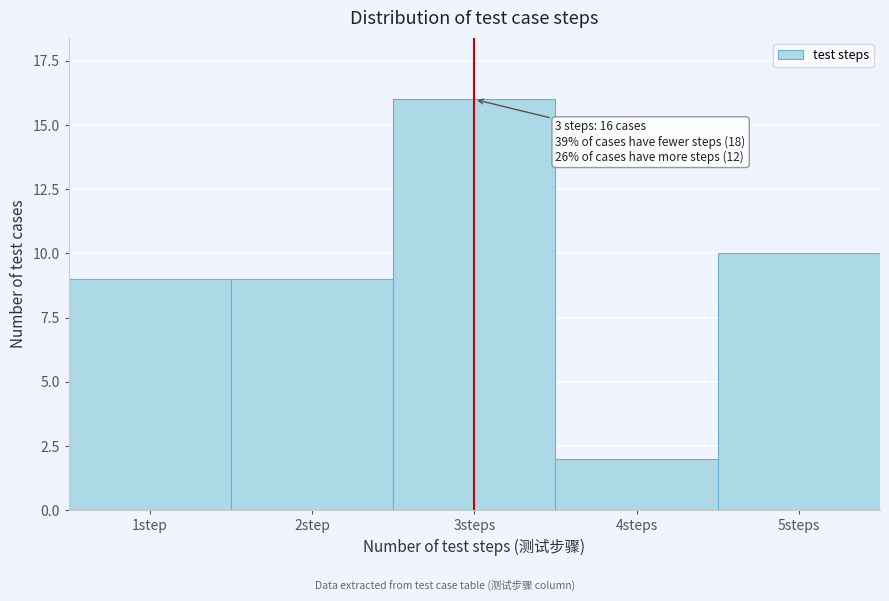

Reading right to left, extract all data points from this chart.

5steps=10	4steps=2	3steps=16	2step=9	1step=9